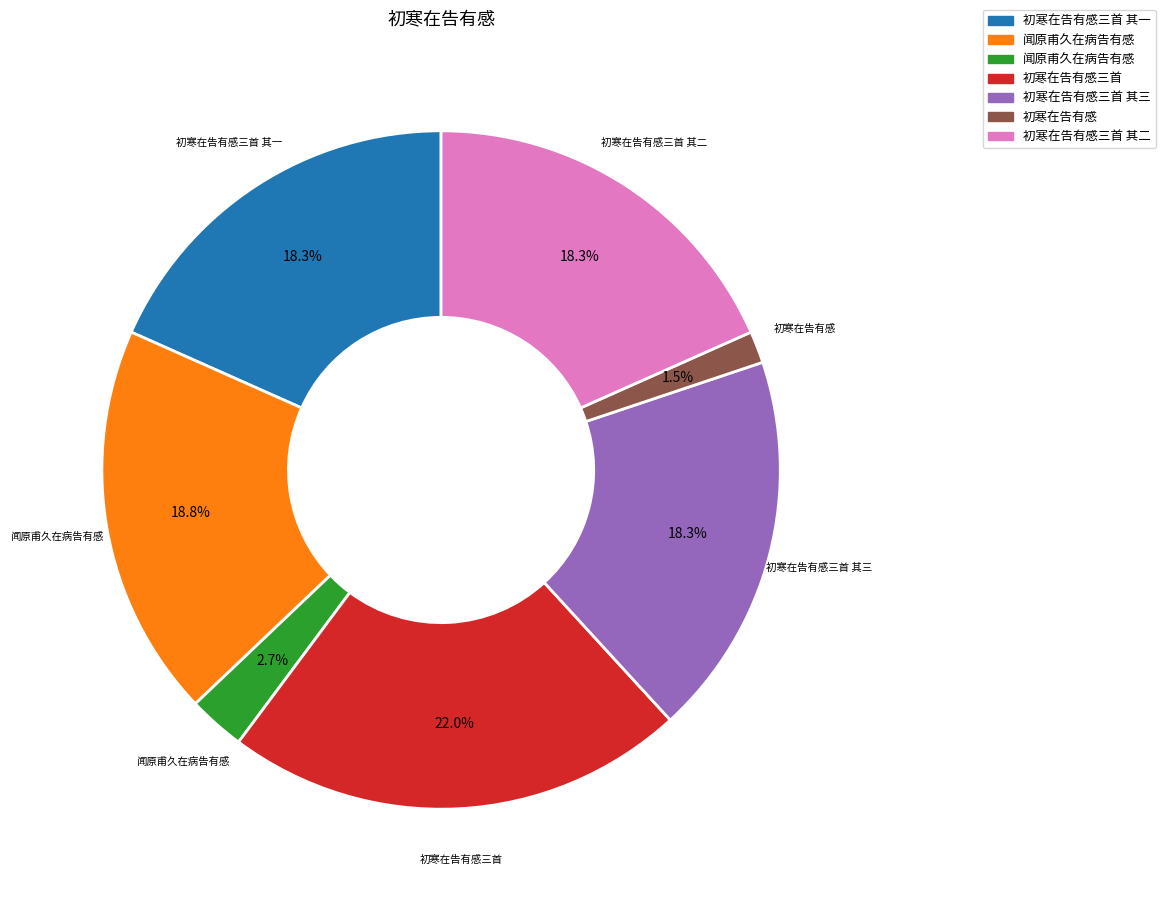

Does any single category account for the majority?

No